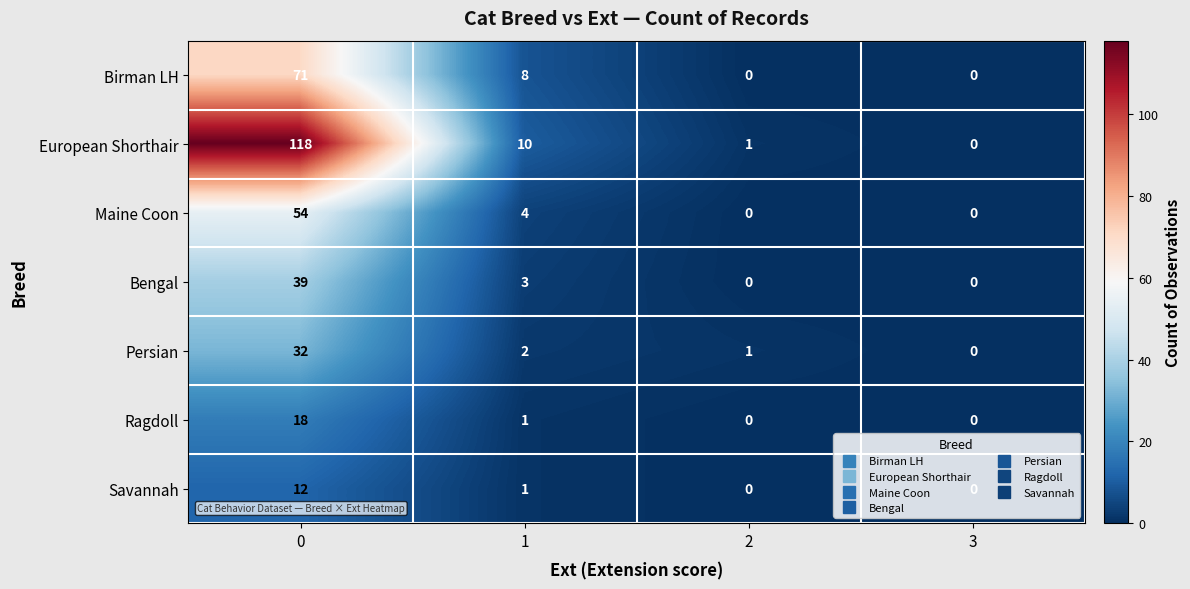

The European Shorthair series shows 0 at 2. True or false?

False